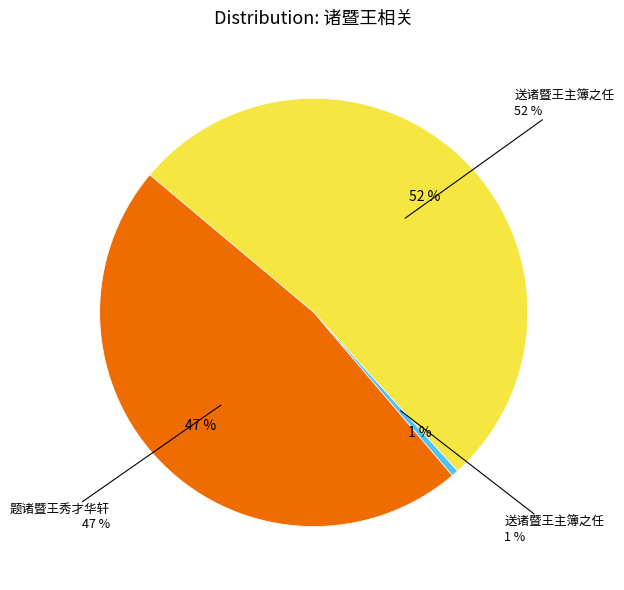

To the nearest percent, what is the average slice percentage?

33%